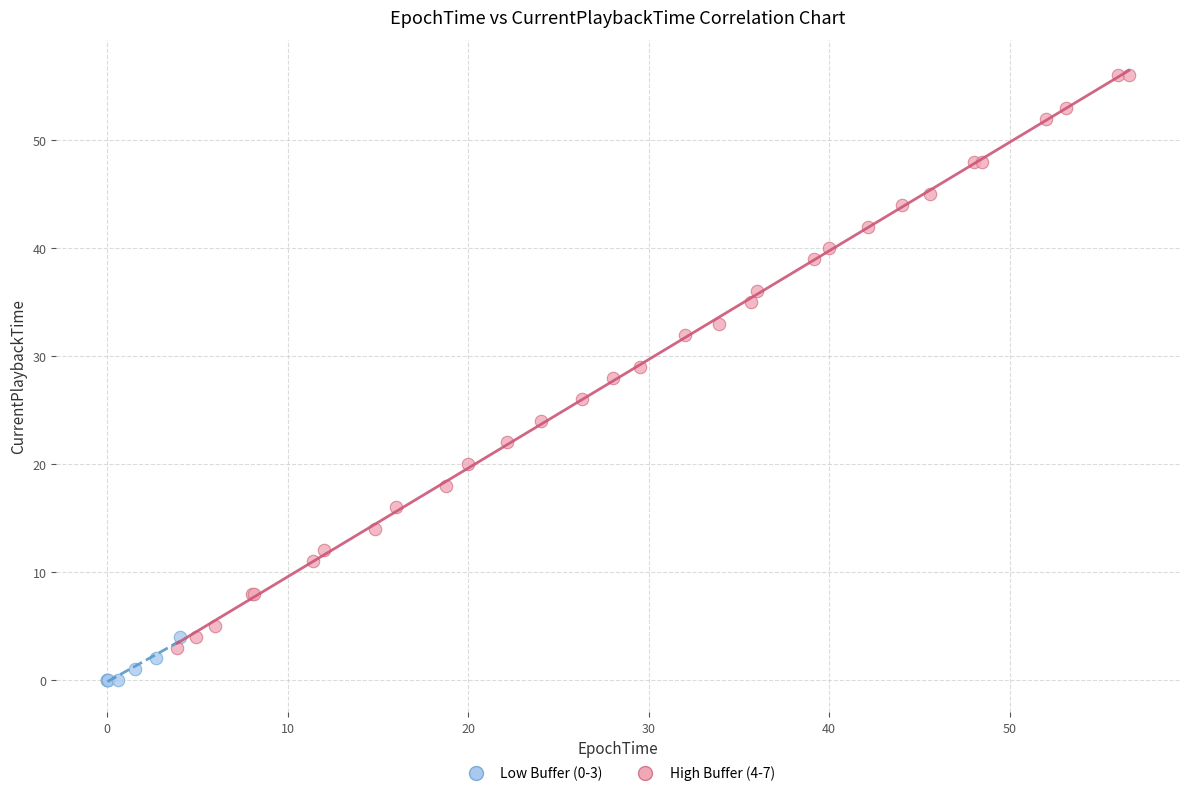

Which series has the largest Y range (max minus min)?

High Buffer (4-7)